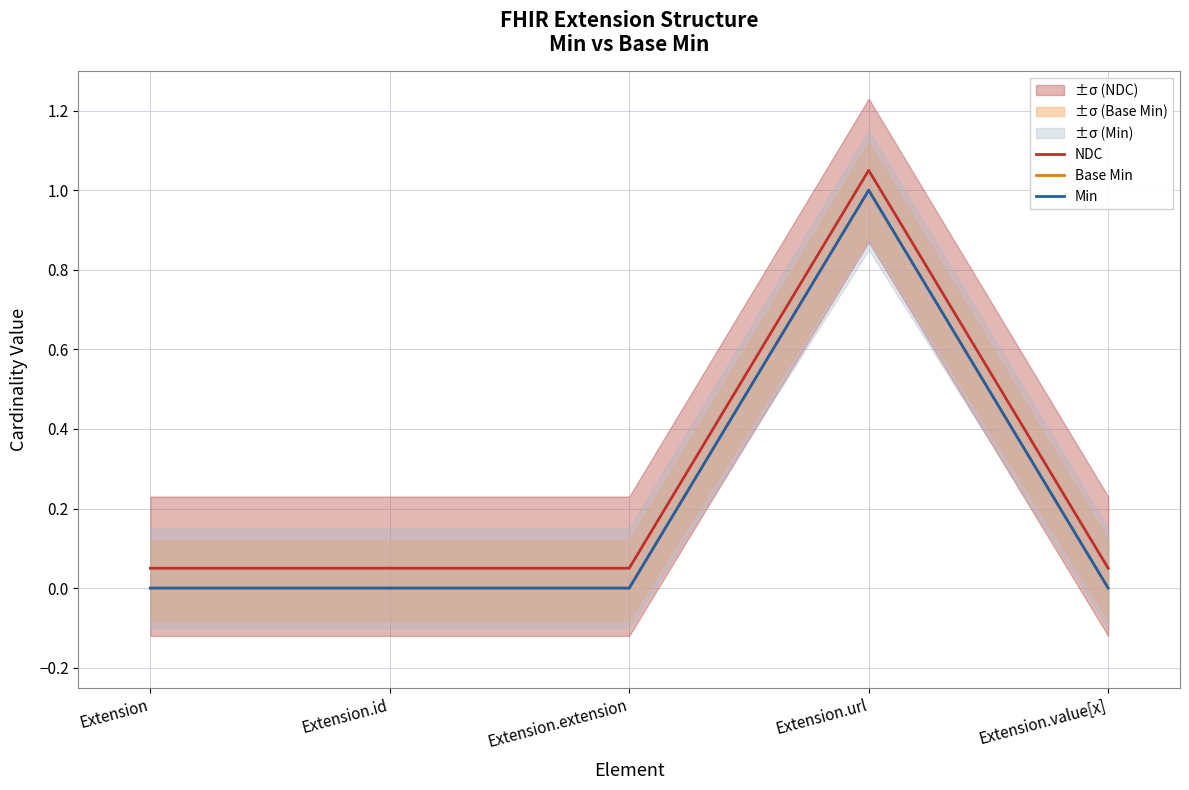

Is the value of Base Min at Extension greater than the value of NDC at Extension.id?

No